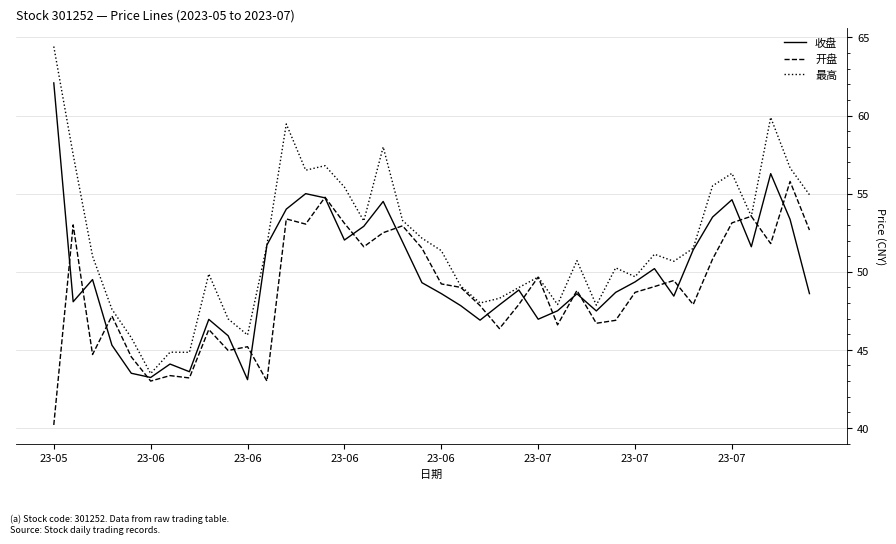

Rank the series by their maximum value, from highest to lowest.

最高, 收盘, 开盘